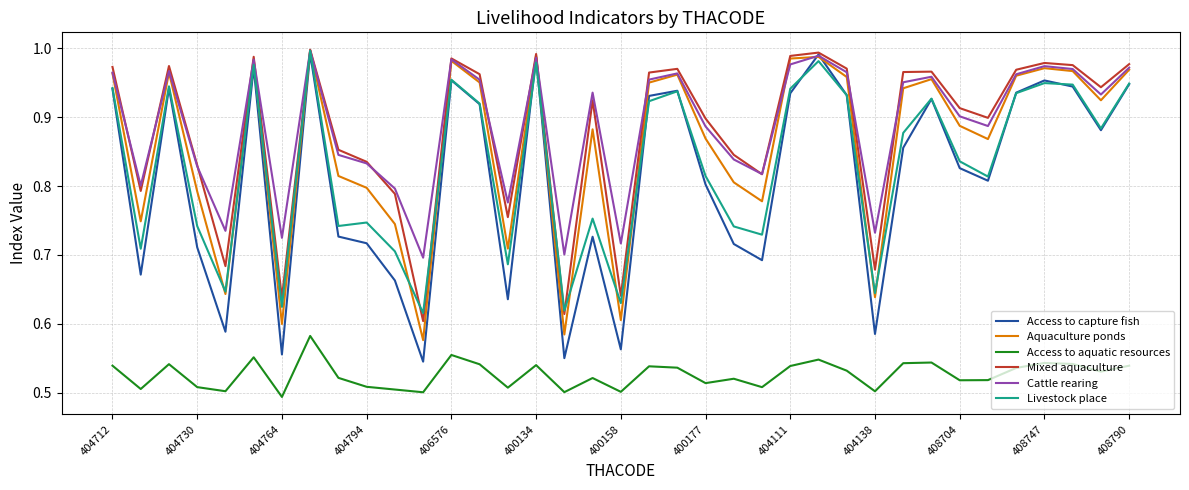

How many lines are shown in the chart?

6